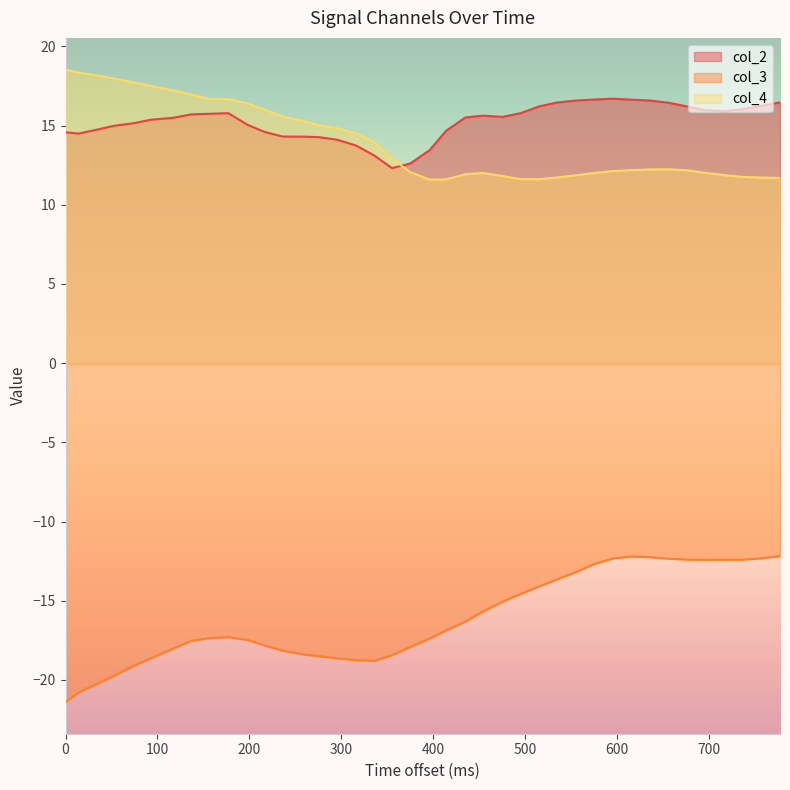

What is the smallest value displayed?

-21.4